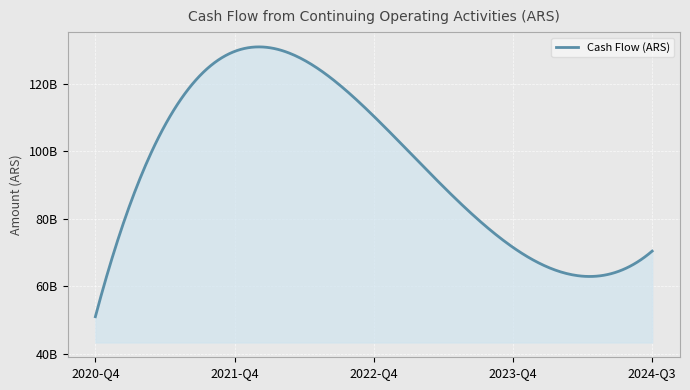

List the labels in order of value, smallest first.

2020-Q4, 2024-Q3, 2023-Q4, 2022-Q4, 2021-Q4